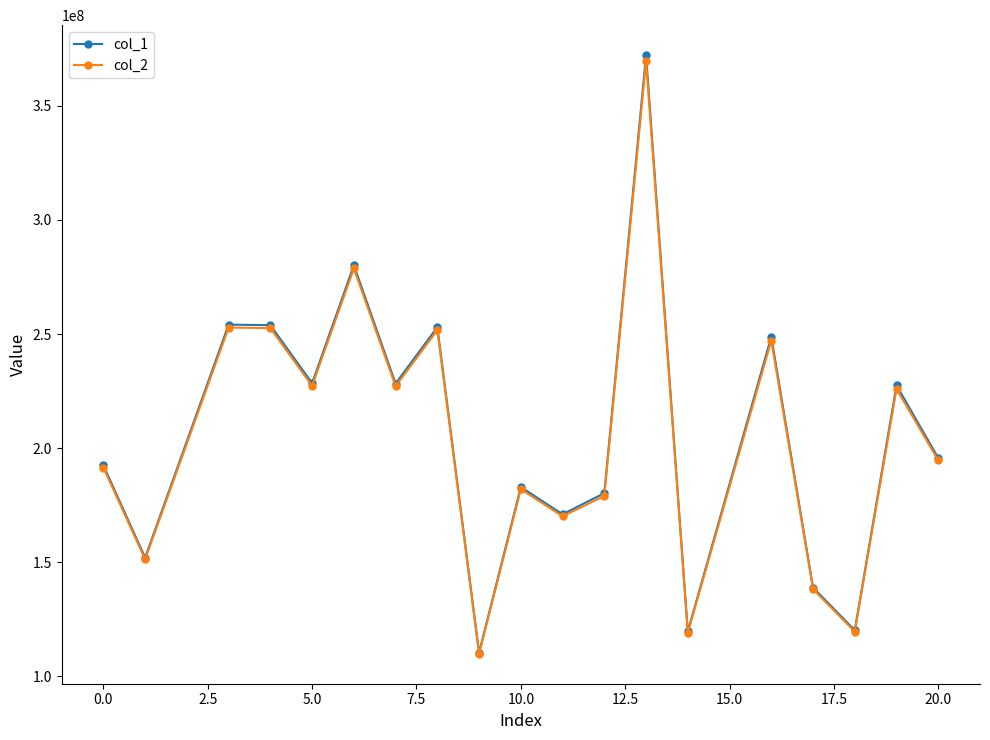

Which series has the largest range (max minus min)?

col_1